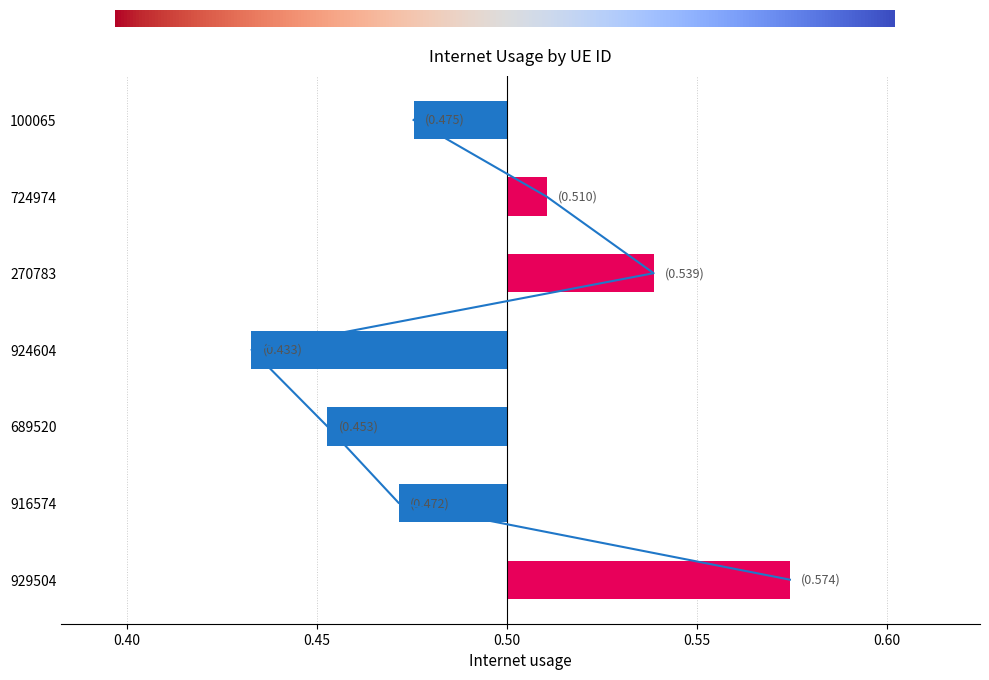

Between 100065 and 689520, which is larger?

100065